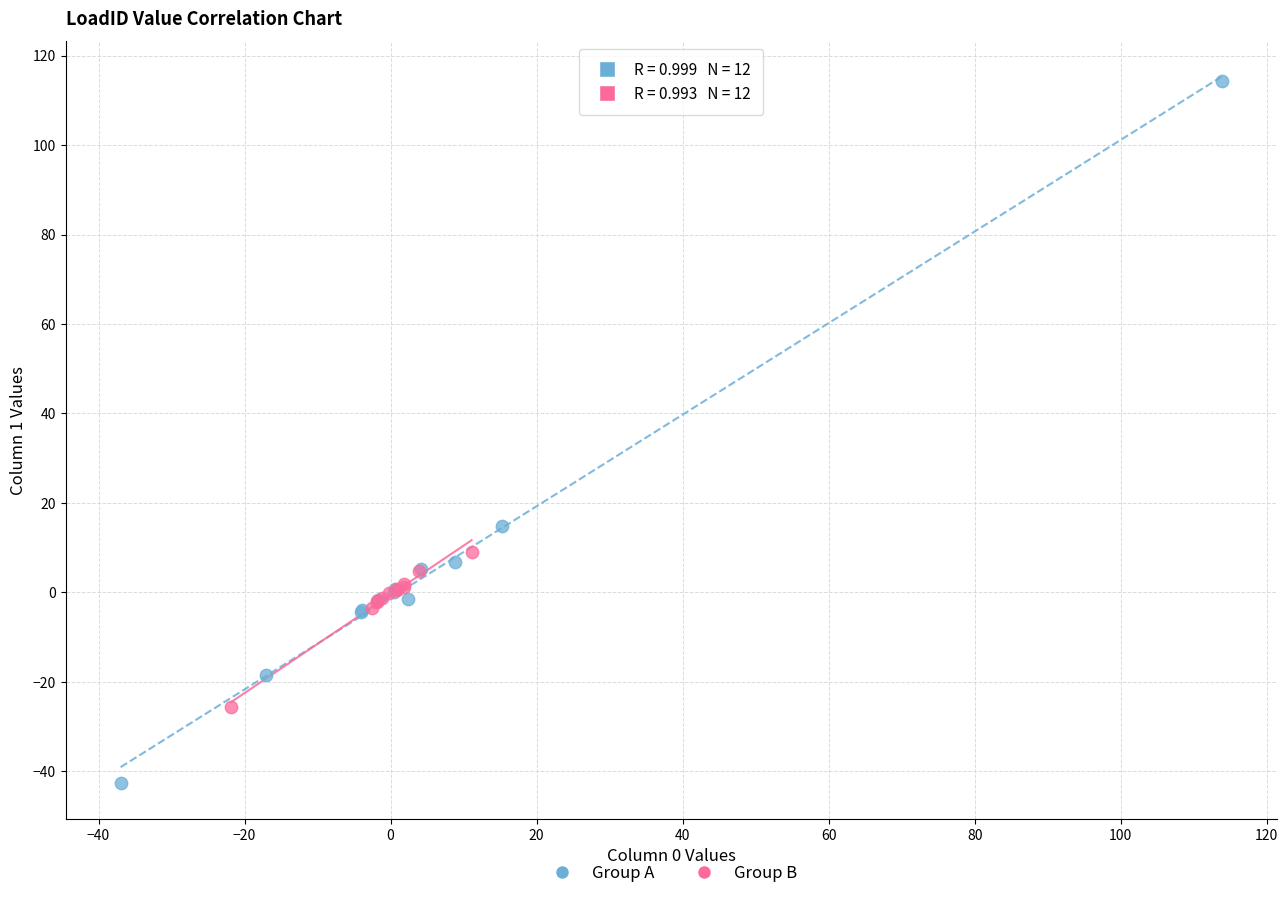

Which series contains the highest Y value?

Group A